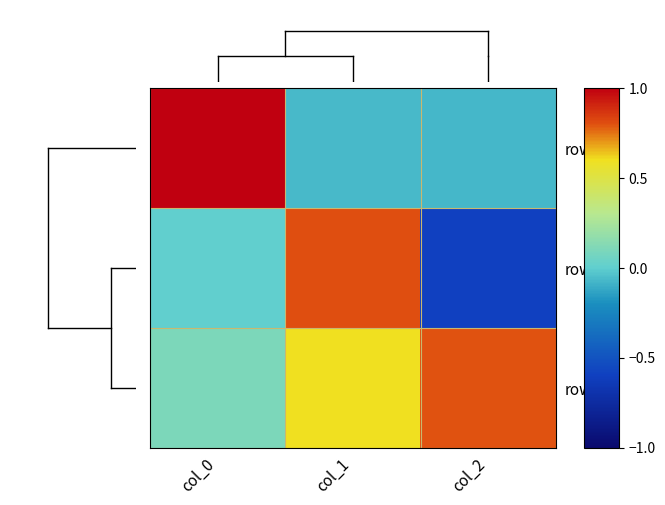

The value of row_0 at col_0 is 1.4. True or false?

False